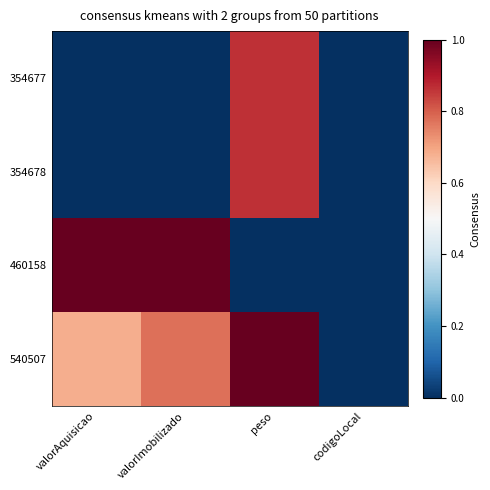

Between valorAquisicao and codigoLocal, which series saw the biggest shift?

460158